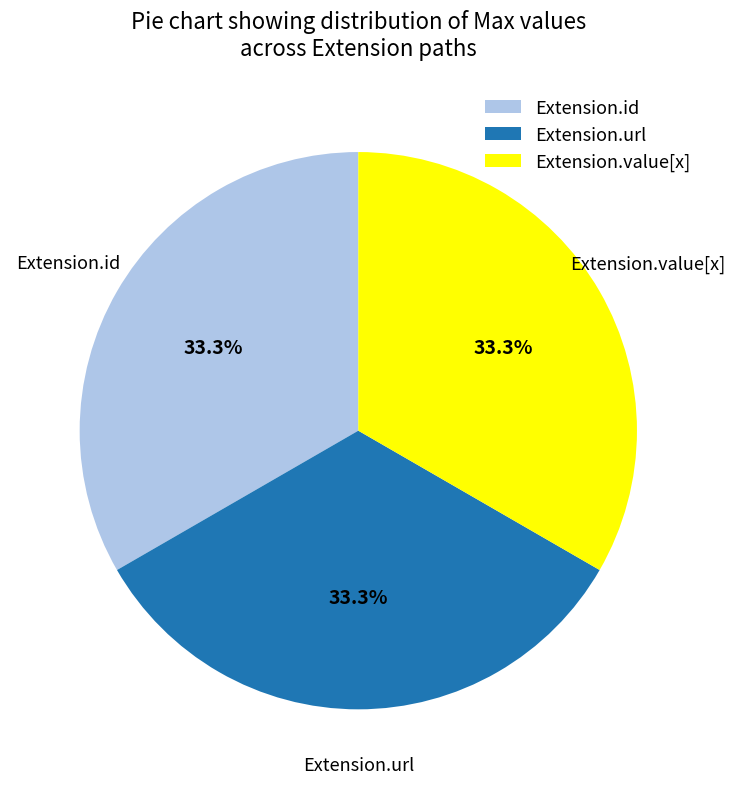

Does Extension.id account for over 50% of the chart?

No